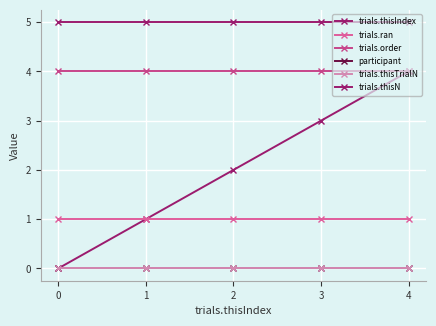

True or false: participant has more than 0 interior local peaks.

False